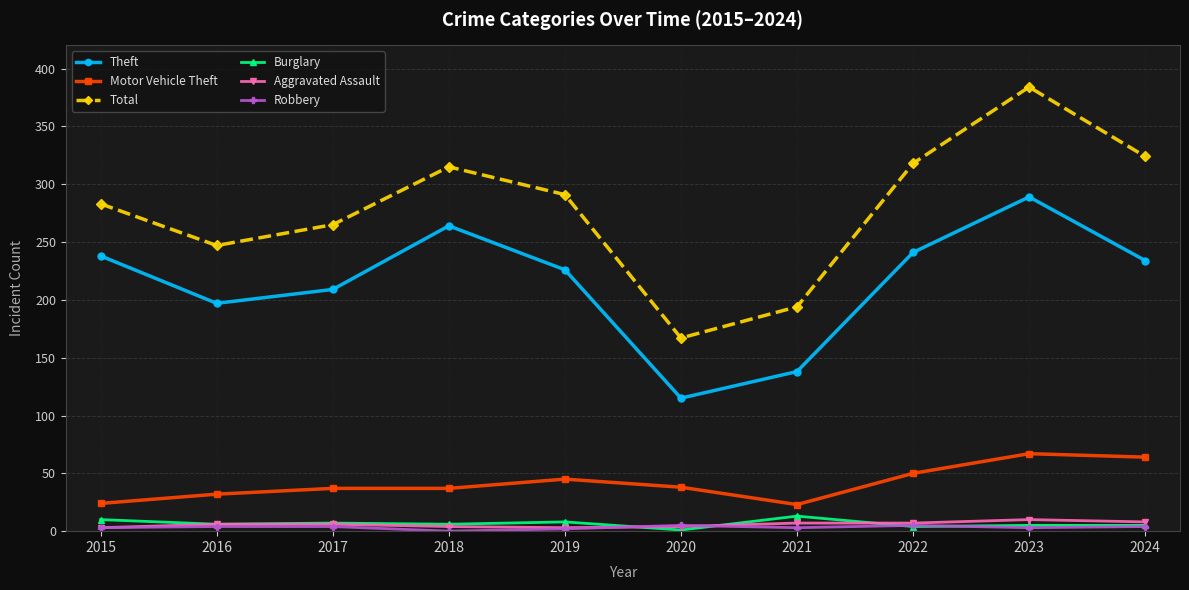

What is the greatest value displayed?

384